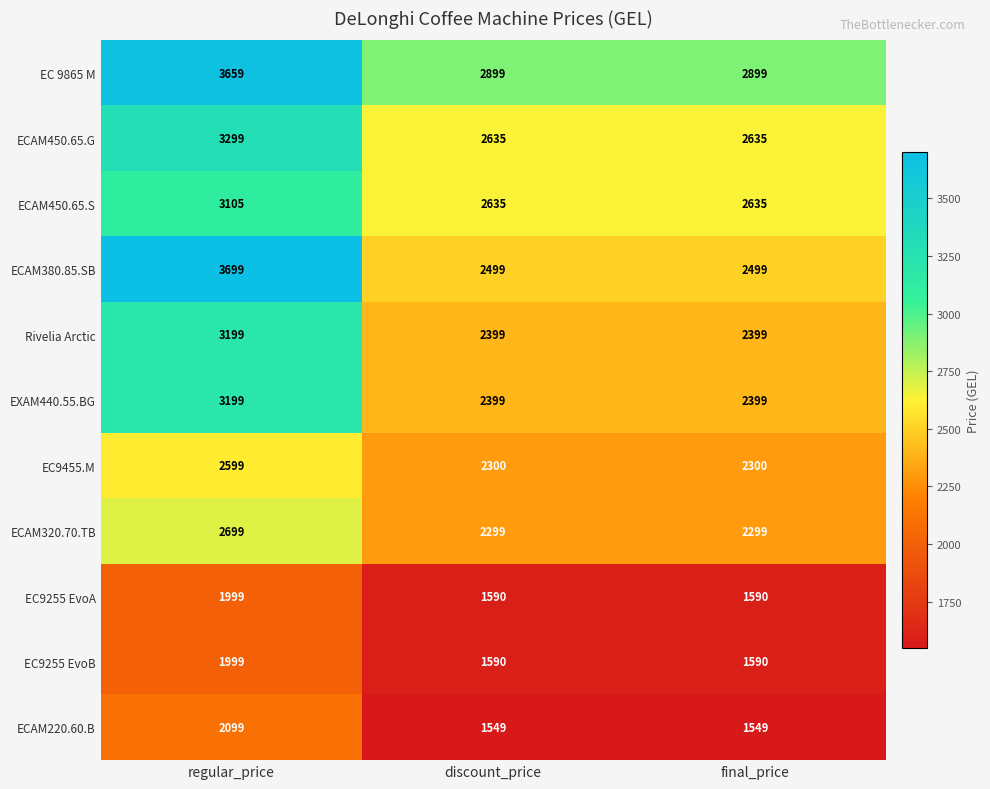

Which series has the largest range (max minus min)?

ECAM380.85.SB